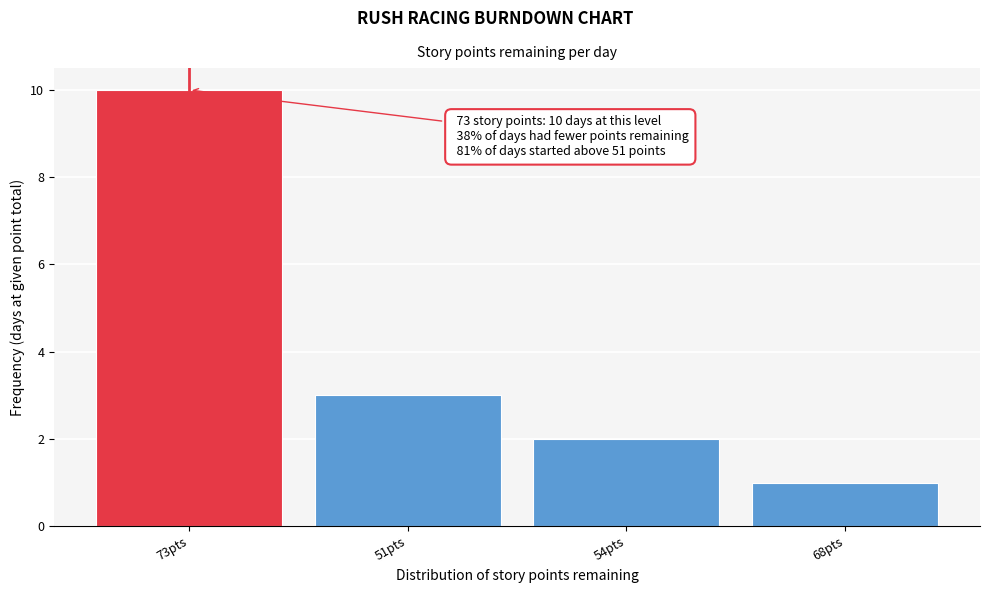

Reading left to right, list all the values displayed in this chart.

10	3	2	1